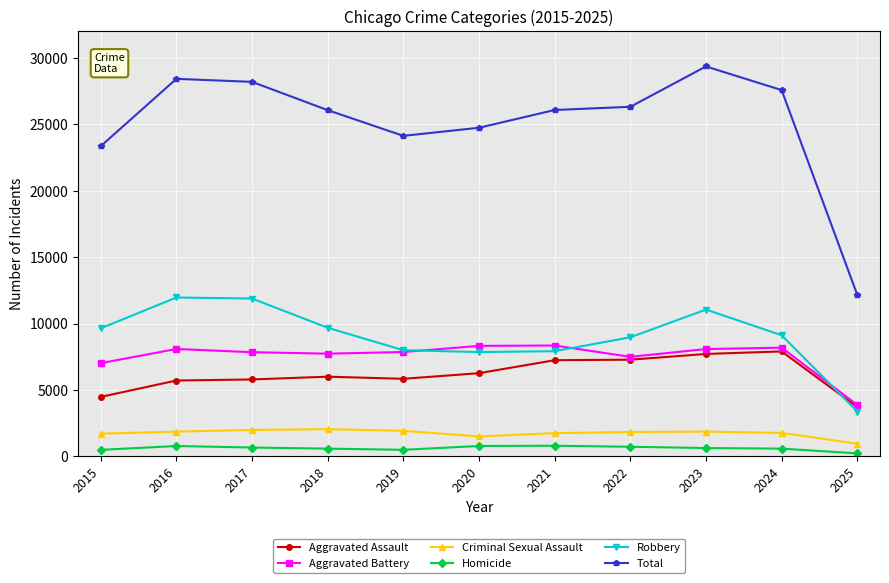

True or false: Total and Robbery intersect in this chart.

False